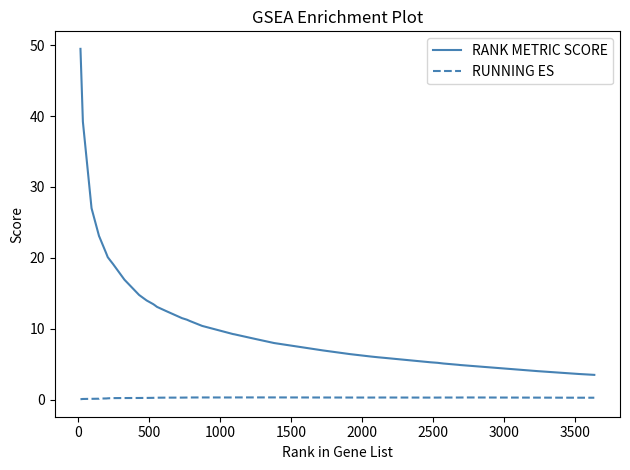

True or false: RUNNING ES and RANK METRIC SCORE cross at least once.

False